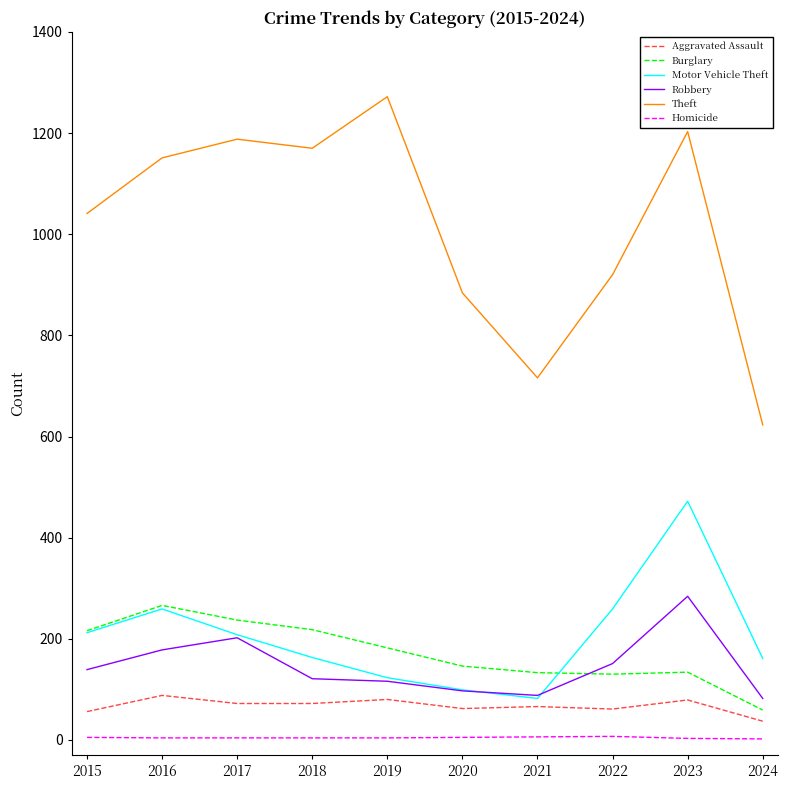

How many lines are shown in the chart?

6